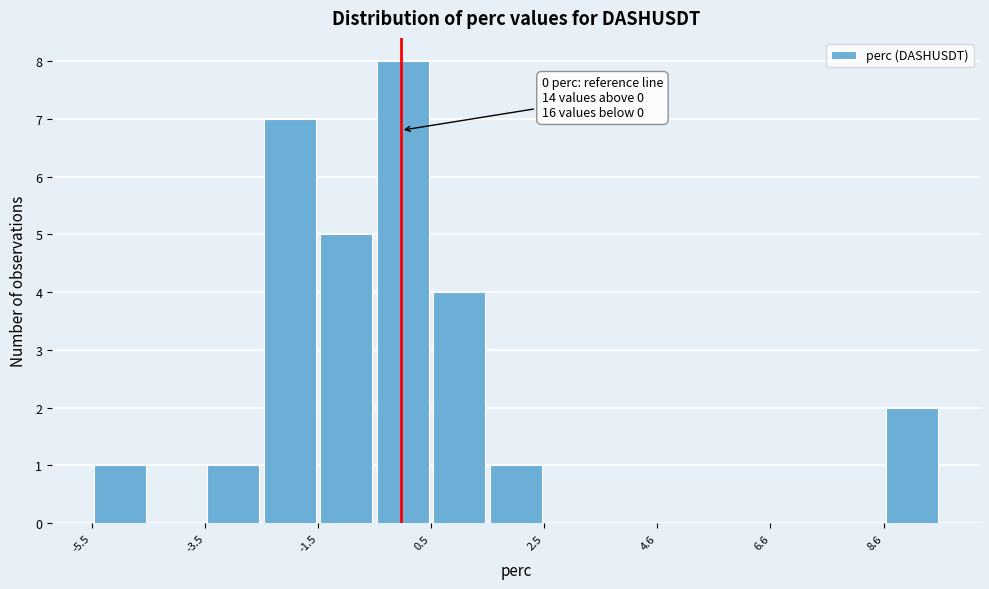

Read against the x-axis, roughly where is the centre of the tallest bar?

0.0